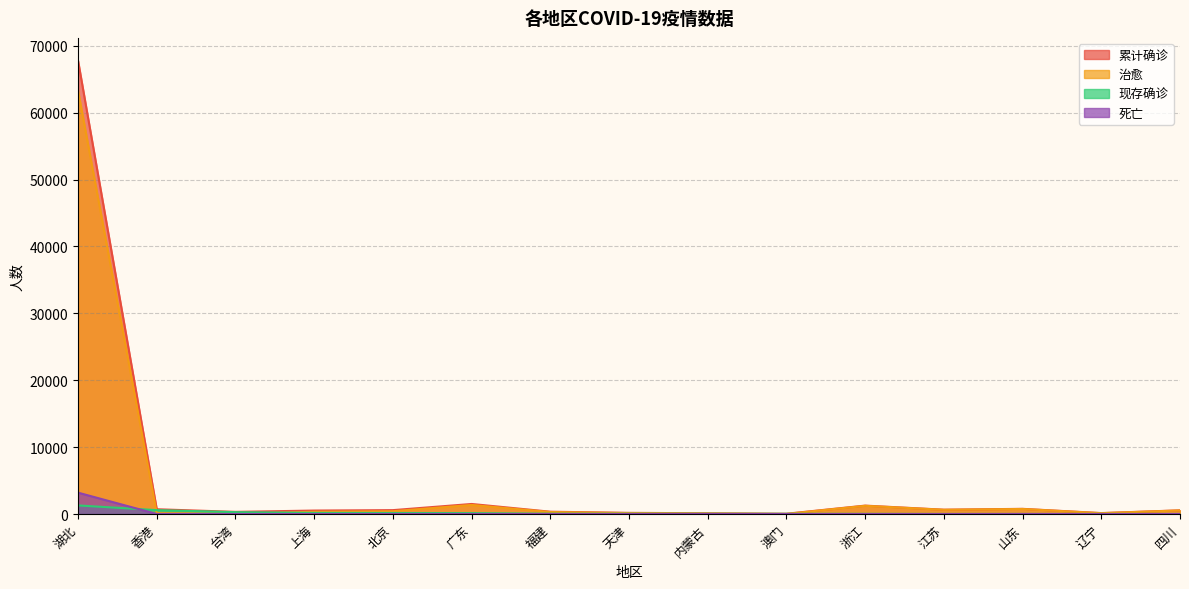

What is the sum of the 累计确诊 values at 湖北 and 山东?

68576